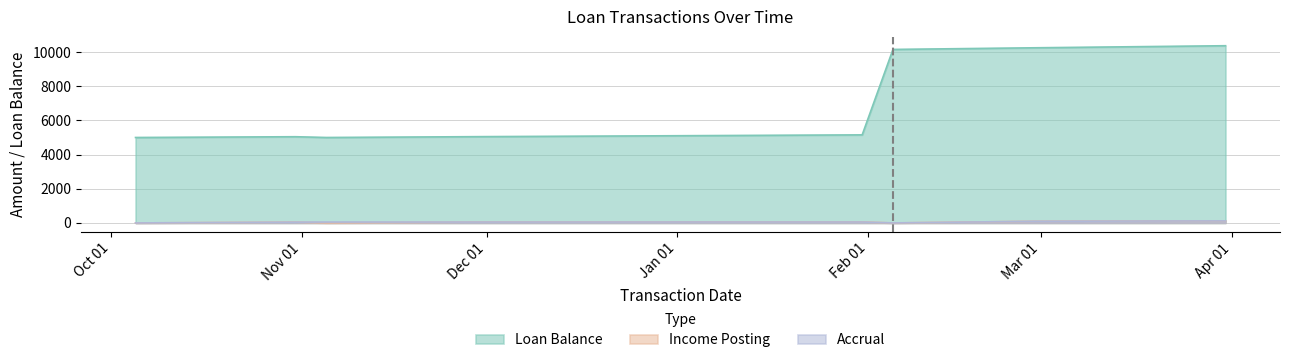

Which series has the largest range (max minus min)?

Loan Balance